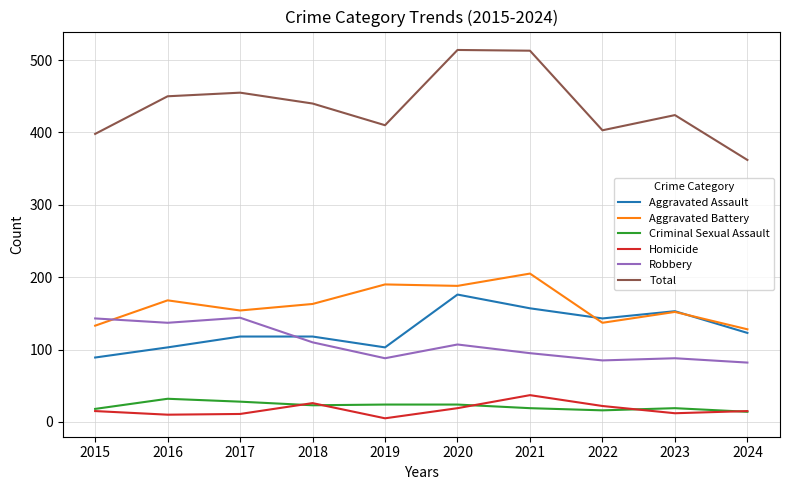

What is the maximum value shown in the chart?

514